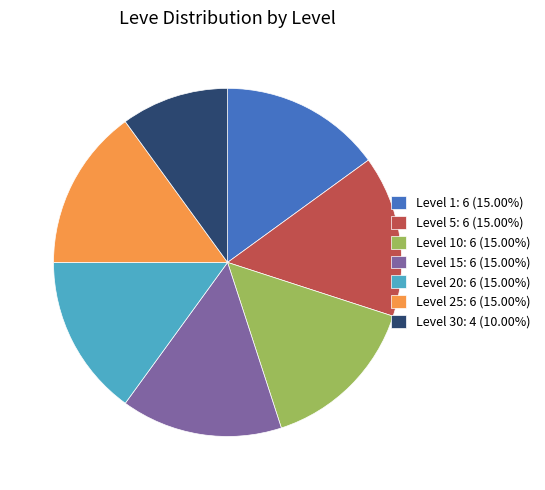

What is the ratio of the value at Level 15: 6 (15.00%) to the value at Level 5: 6 (15.00%)?

1.0